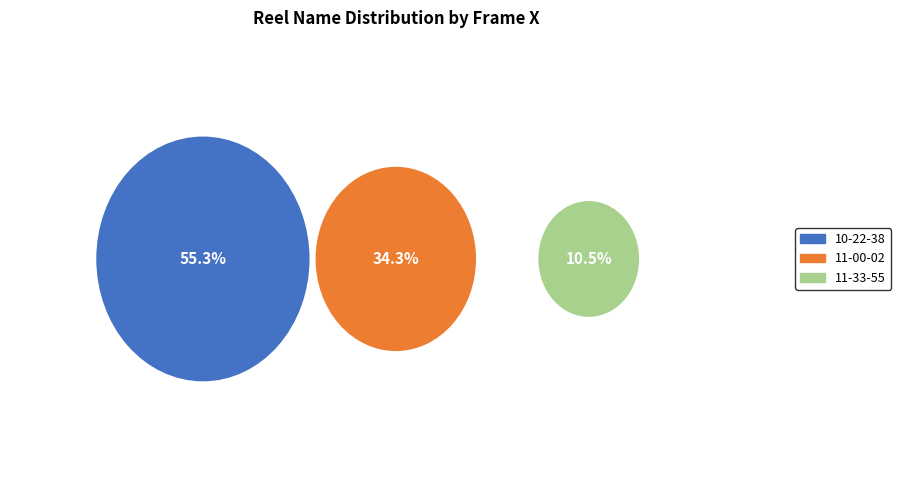

Does 11-33-55.222 represent more than half of the total?

No